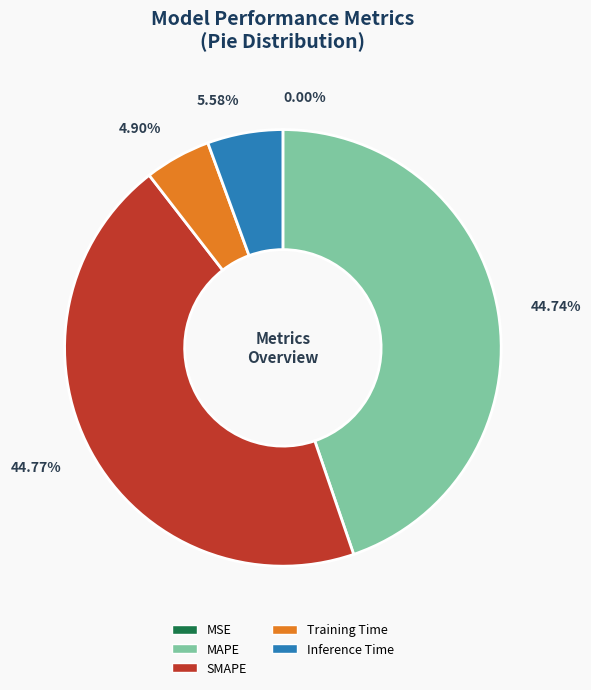

Does Inference Time represent more than half of the total?

No